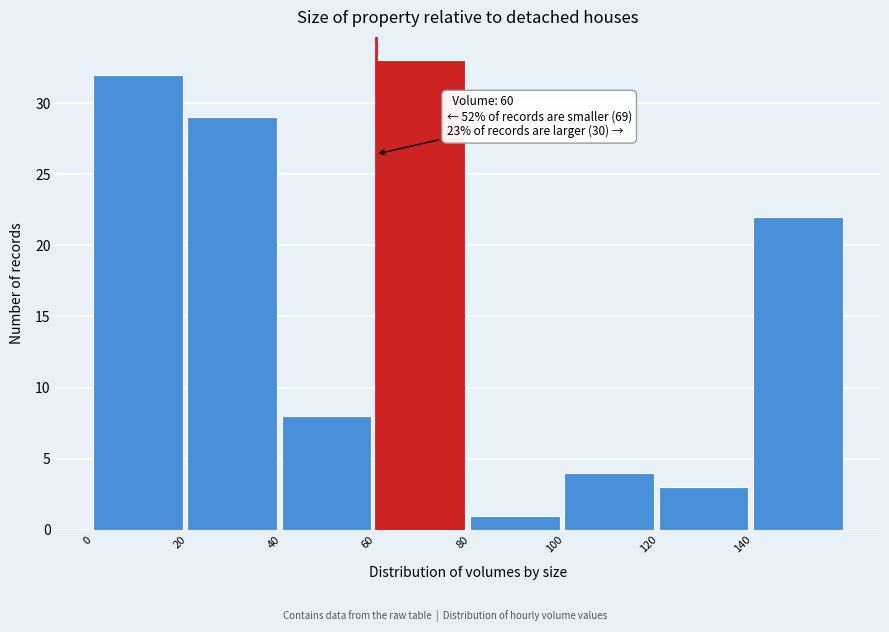

Over which range of the x-axis is the bar tallest?

60 to 80